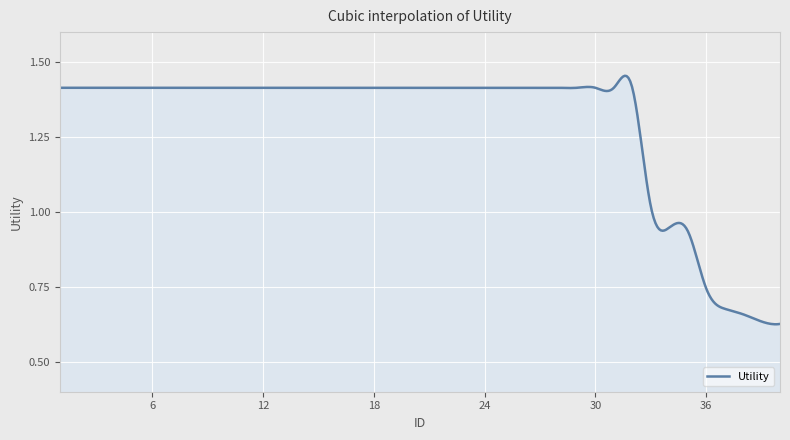

Is this an area chart (filled region under the line)?

Yes